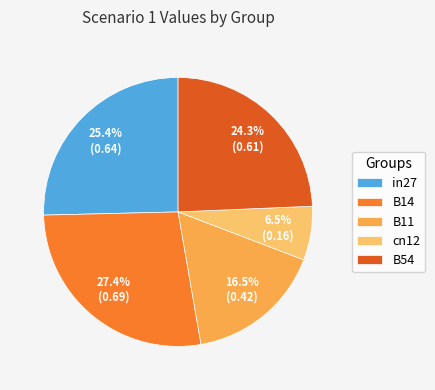

Between B11 and in27, which is larger?

in27